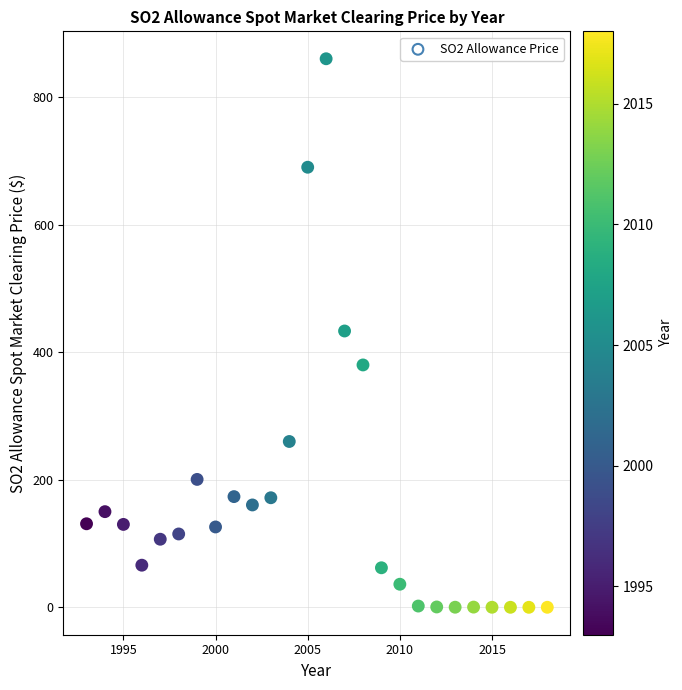

What is the range of X values (max minus min)?

25.0